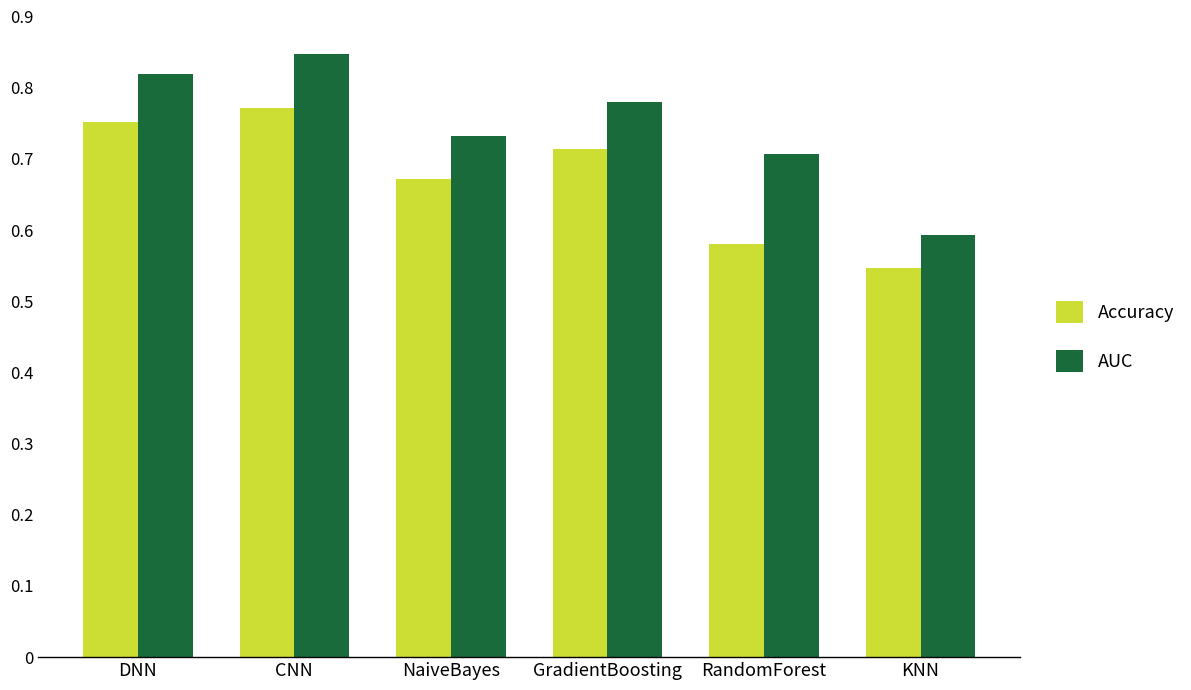

Rank the categories by AUC value from highest to lowest.

CNN, DNN, GradientBoosting, NaiveBayes, RandomForest, KNN